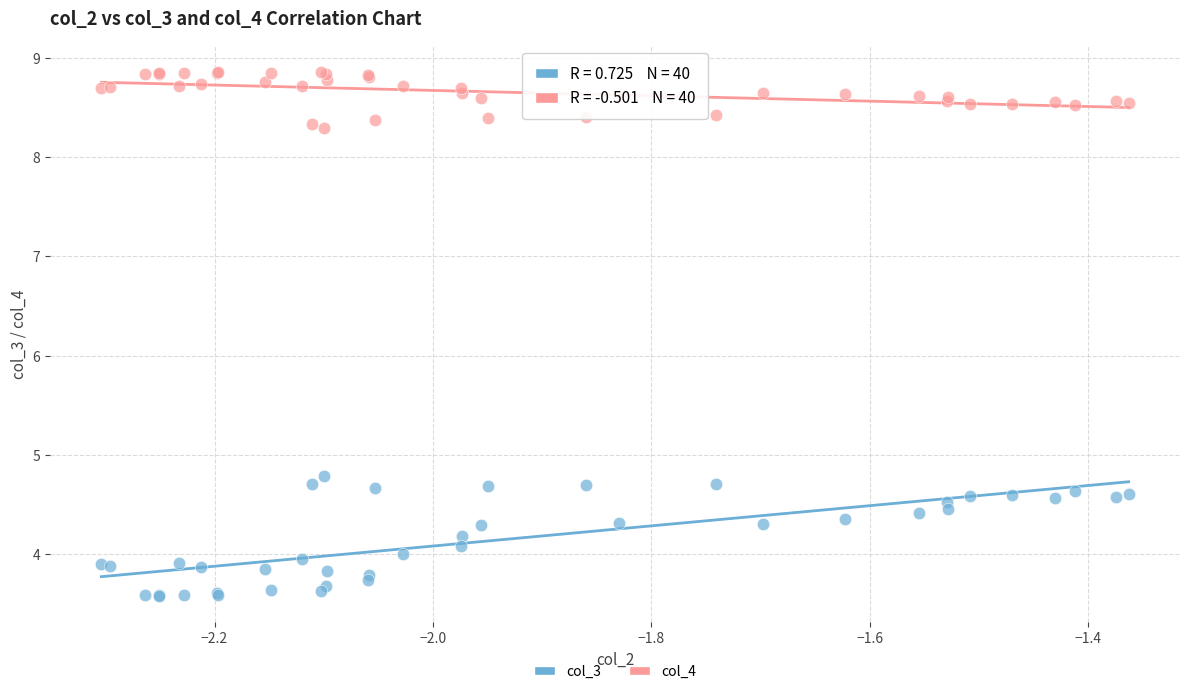

Across all series, what Y value is closest to 6?

4.8